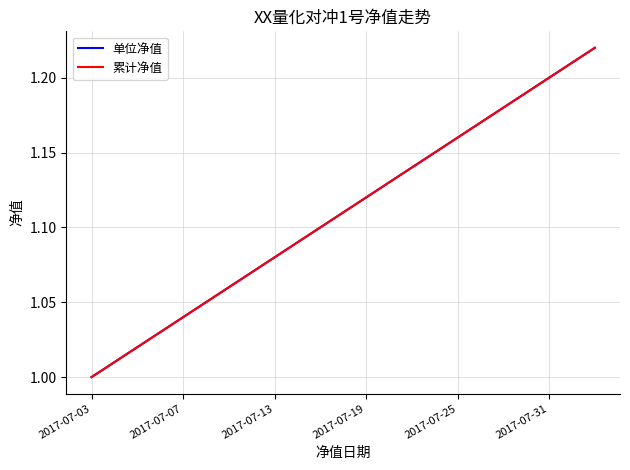

Is this an area chart (filled region under the line)?

No